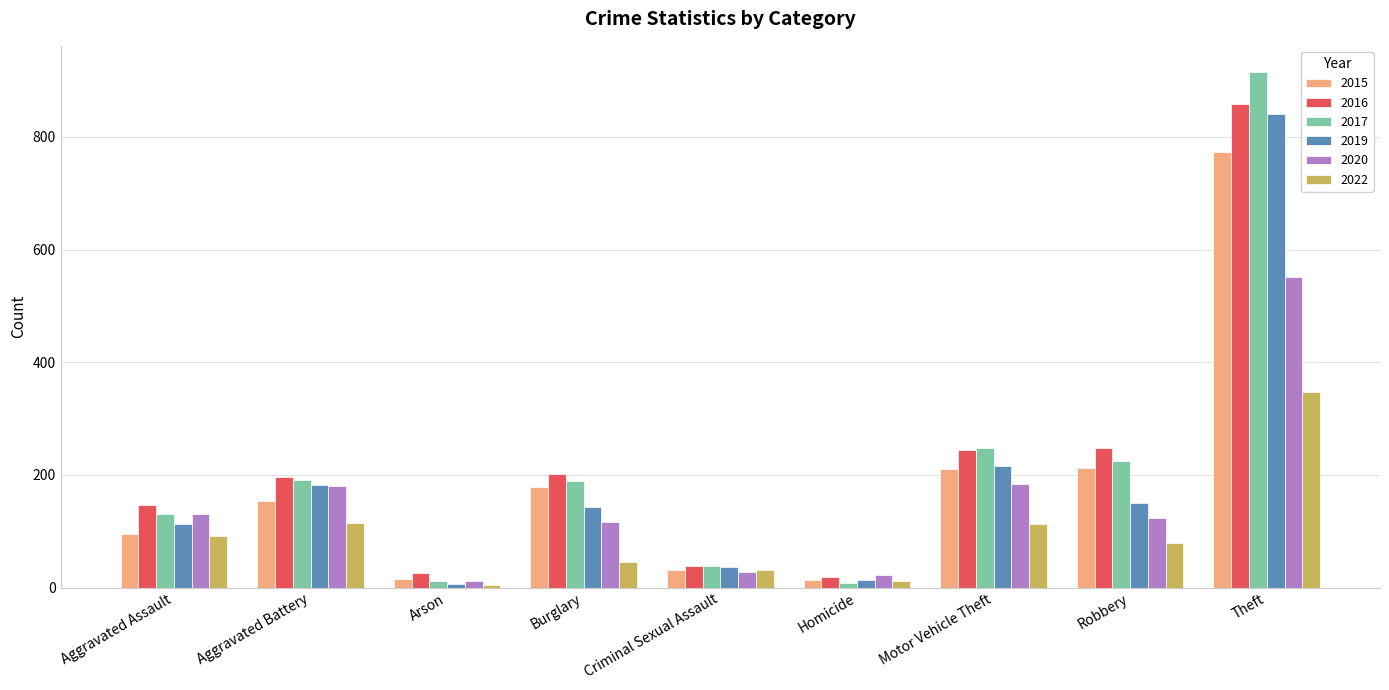

Is the value of 2019 at Theft greater than the value of 2020 at Criminal Sexual Assault?

Yes